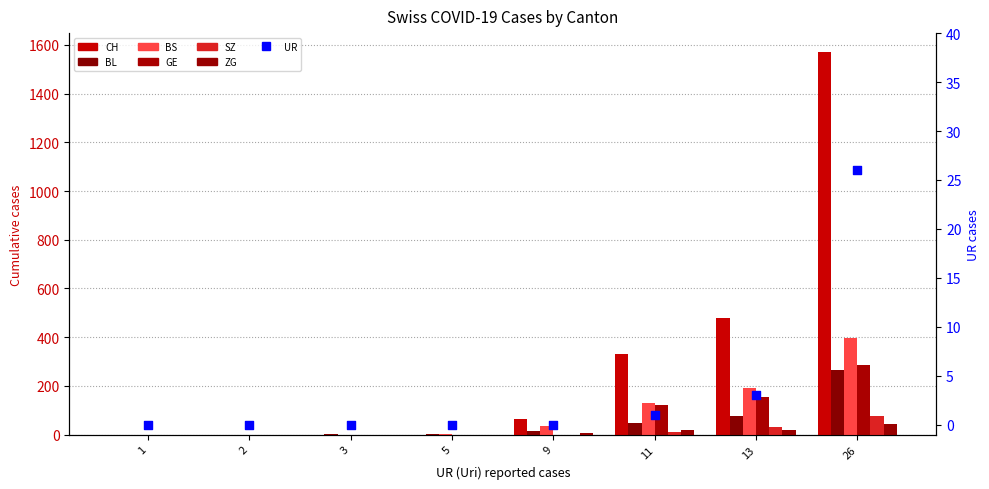

What is the total value across all series at 11?

656